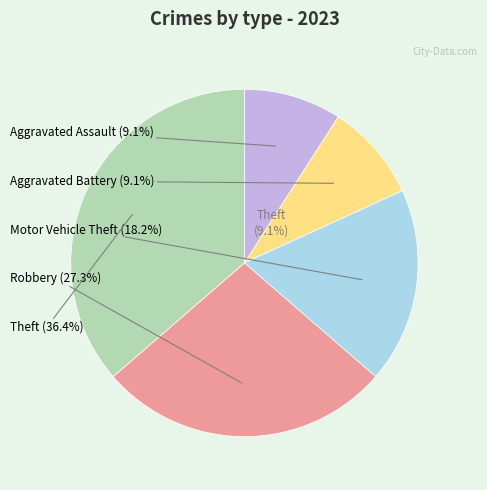

Approximately how many times larger is the value at Robbery compared to Theft?

0.8